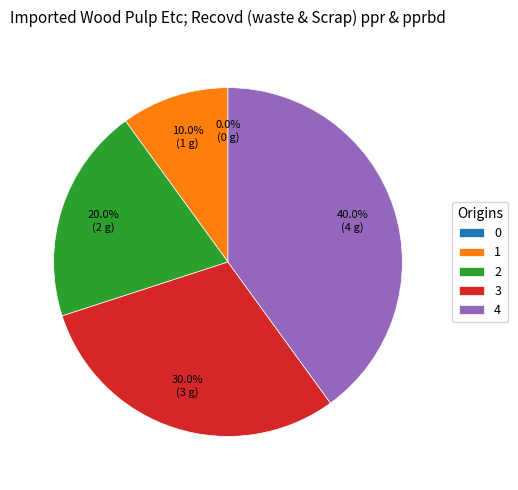

Is it true that 1 is 1% of the pie?

False